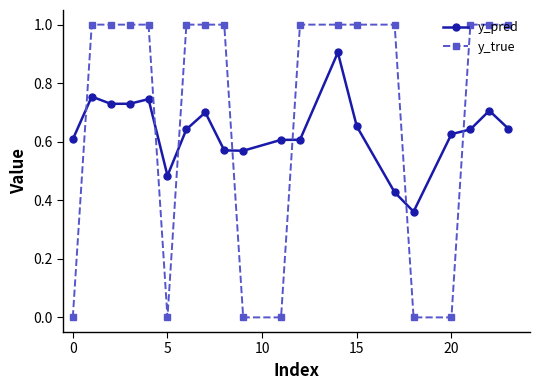

Does the chart display data point markers on the line(s)?

Yes